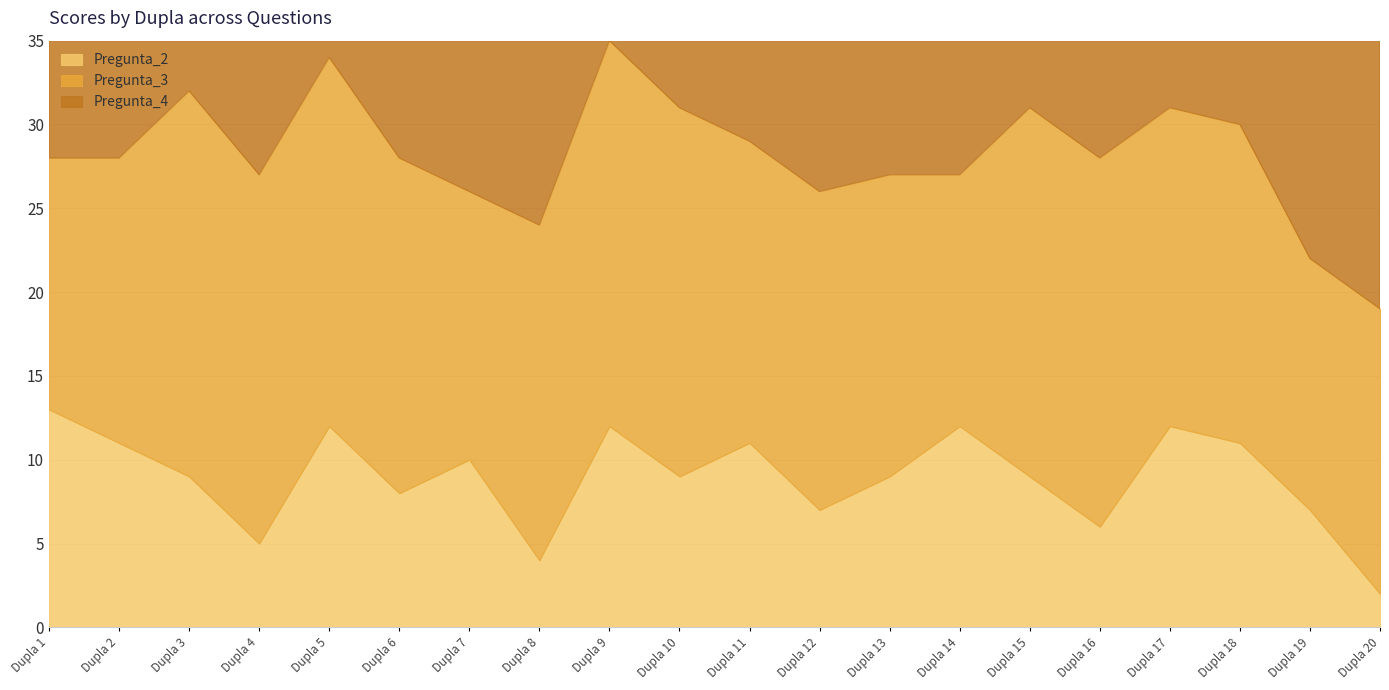

Reading left to right, list all the values displayed in this chart.

Pregunta_2: Dupla 1=13	Dupla 2=11	Dupla 3=9	Dupla 4=5	Dupla 5=12	Dupla 6=8	Dupla 7=10	Dupla 8=4	Dupla 9=12	Dupla 10=9	Dupla 11=11	Dupla 12=7	Dupla 13=9	Dupla 14=12	Dupla 15=9	Dupla 16=6	Dupla 17=12	Dupla 18=11	Dupla 19=7	Dupla 20=2
Pregunta_3: Dupla 1=15	Dupla 2=17	Dupla 3=23	Dupla 4=22	Dupla 5=22	Dupla 6=20	Dupla 7=16	Dupla 8=20	Dupla 9=23	Dupla 10=22	Dupla 11=18	Dupla 12=19	Dupla 13=18	Dupla 14=15	Dupla 15=22	Dupla 16=22	Dupla 17=19	Dupla 18=19	Dupla 19=15	Dupla 20=17
Pregunta_4: Dupla 1=23	Dupla 2=18	Dupla 3=25	Dupla 4=24	Dupla 5=26	Dupla 6=23	Dupla 7=27	Dupla 8=24	Dupla 9=26	Dupla 10=23	Dupla 11=25	Dupla 12=24	Dupla 13=26	Dupla 14=26	Dupla 15=24	Dupla 16=23	Dupla 17=27	Dupla 18=27	Dupla 19=19	Dupla 20=26